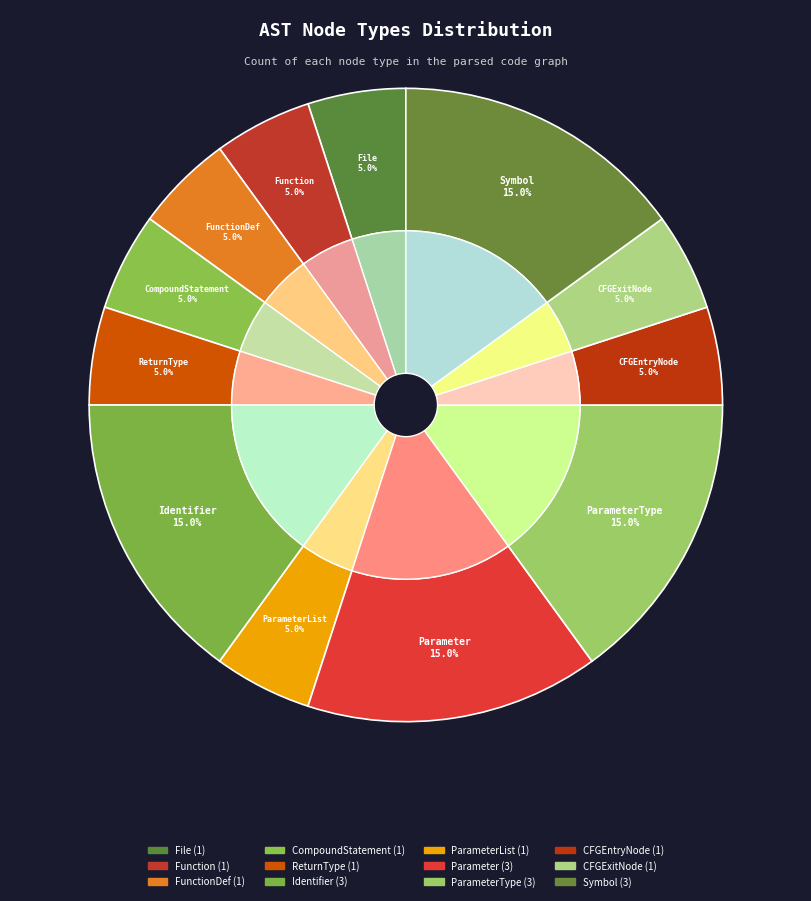

What is the ratio of the value at FunctionDef to the value at CFGExitNode?

1.0